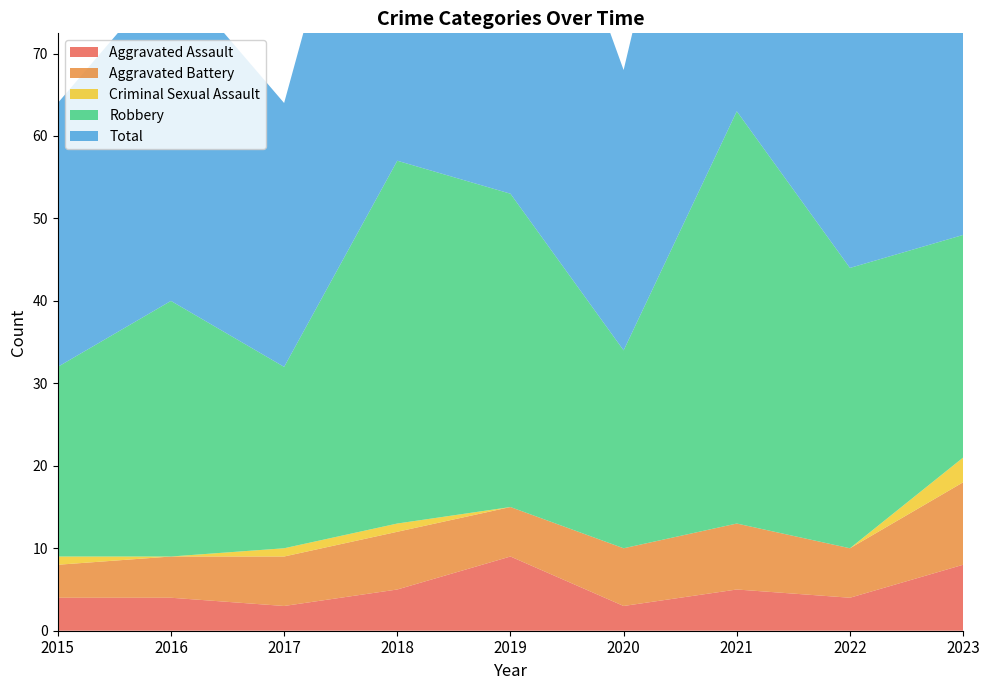

Reading left to right, transcribe all the data shown in this chart.

Aggravated Assault: 4	4	3	5	9	3	5	4	8
Aggravated Battery: 4	5	6	7	6	7	8	6	10
Criminal Sexual Assault: 1	0	1	1	0	0	0	0	3
Robbery: 23	31	22	44	38	24	50	34	27
Total: 32	40	32	57	53	34	63	44	48